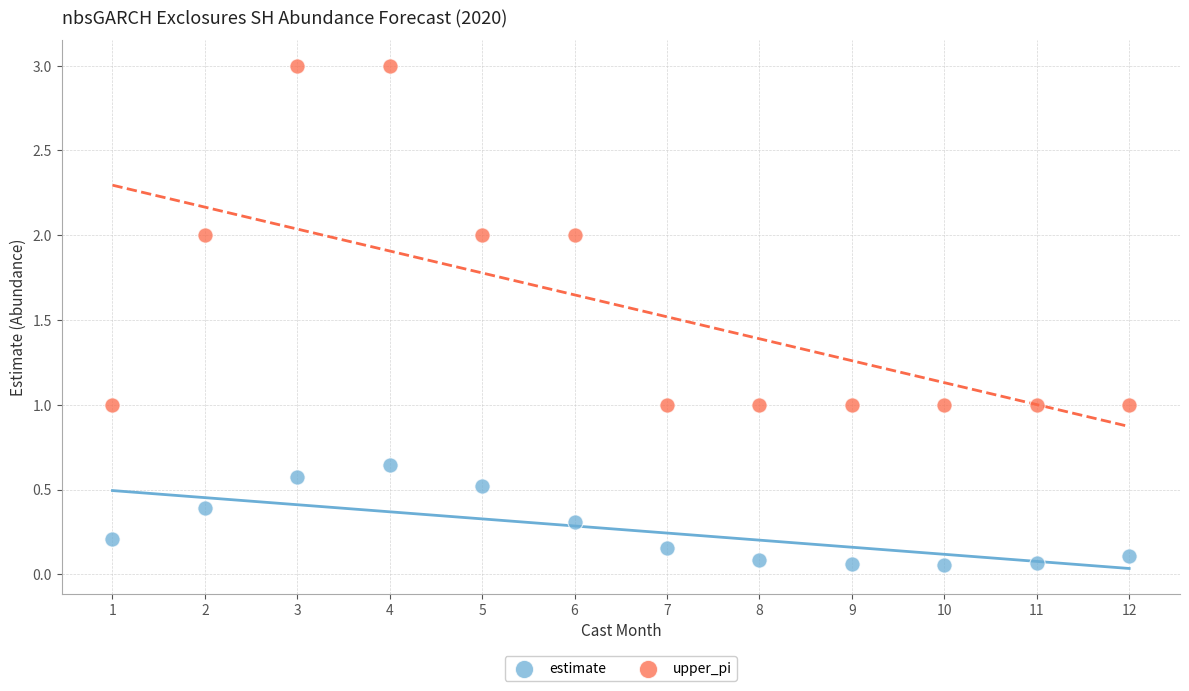

What is the X range (max minus min) for the scatter plot?

11.0